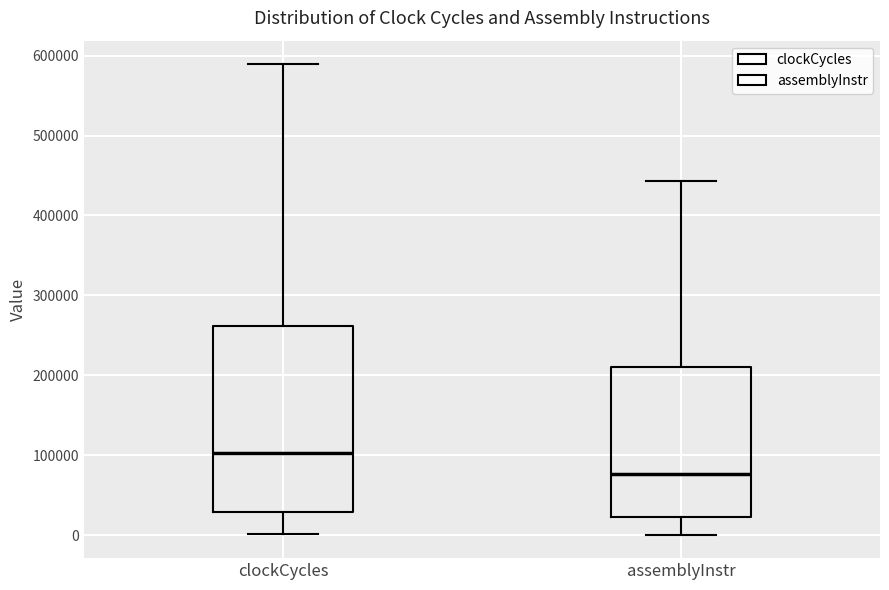

Where does the lower whisker of the box for clockCycles end on the y-axis? The values are not printed on the chart, so give them approximately, as read against the axis.

0